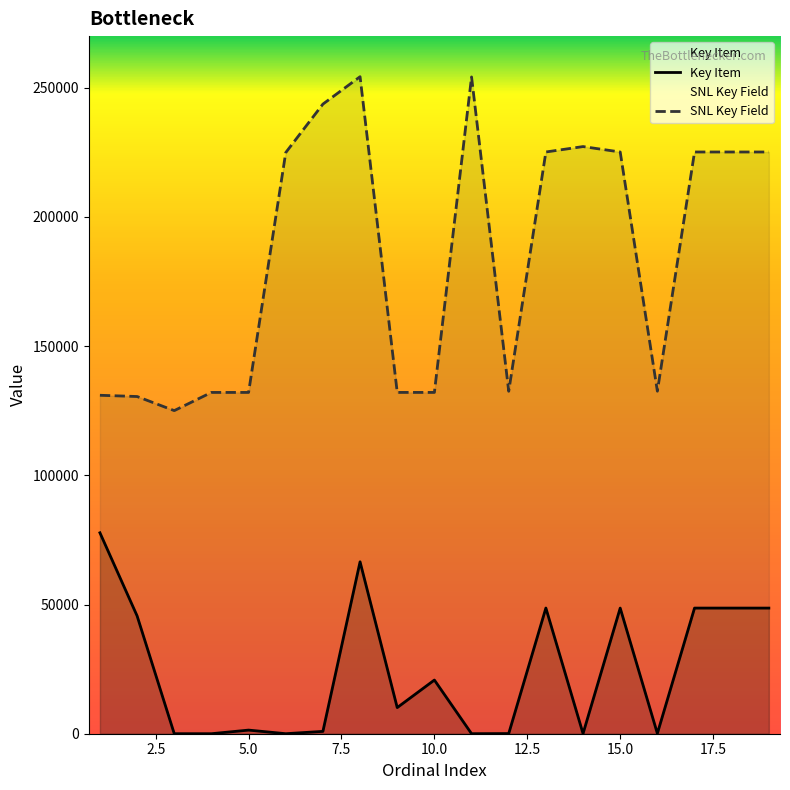

What is the maximum value shown in the chart?

254294